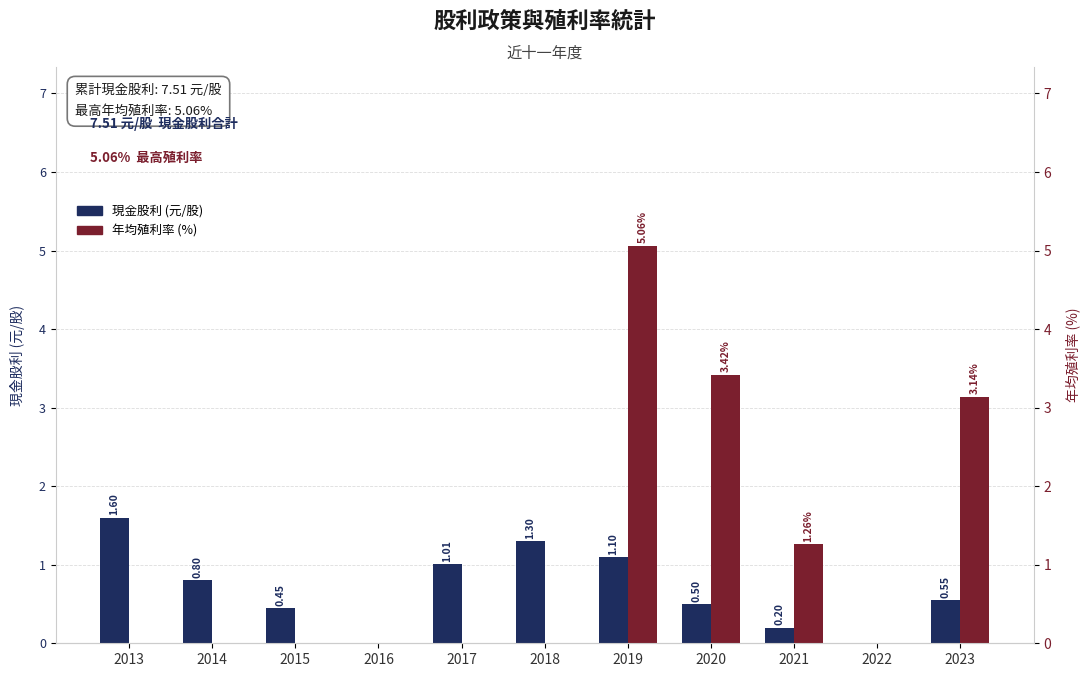

What is the difference between the 現金股利 (元/股) values at 2013 and 2014?

0.8